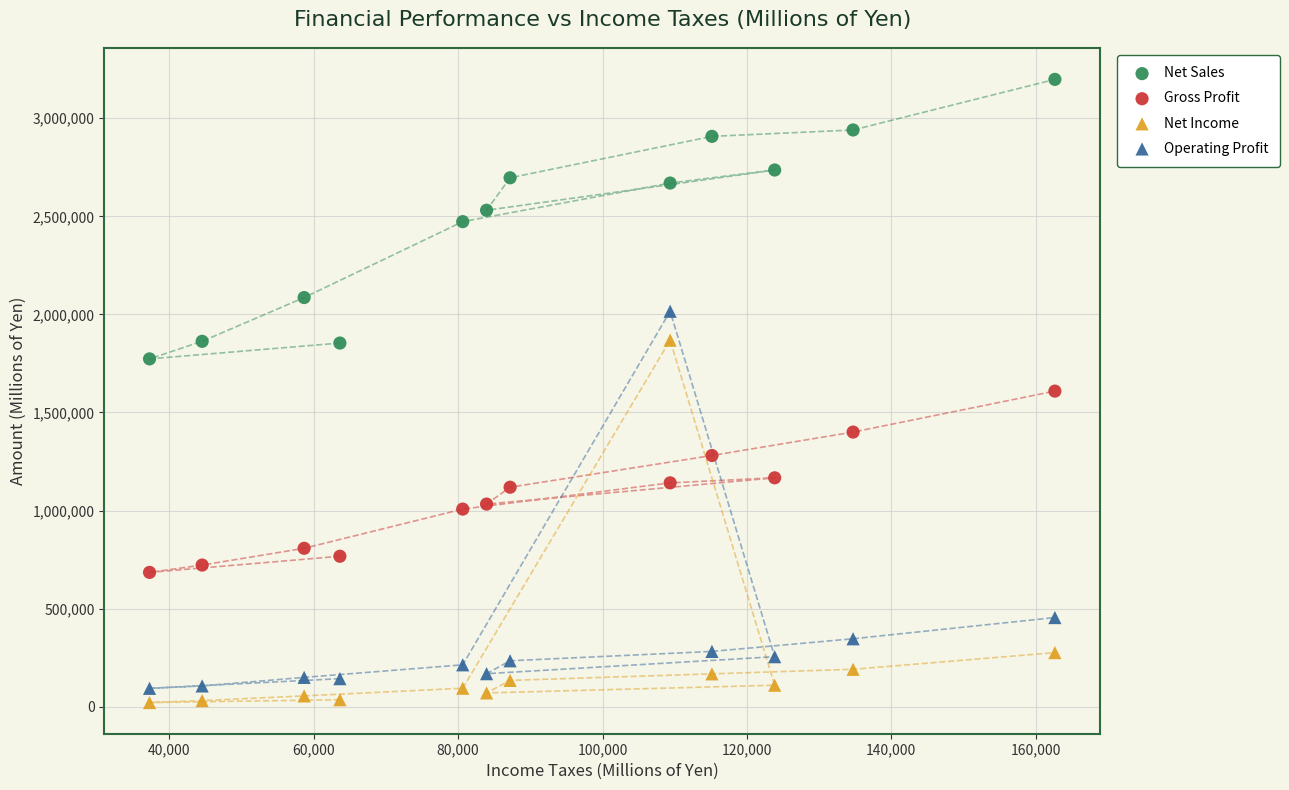

Across all data points, what is the range of Y values (max minus min)?

3176970